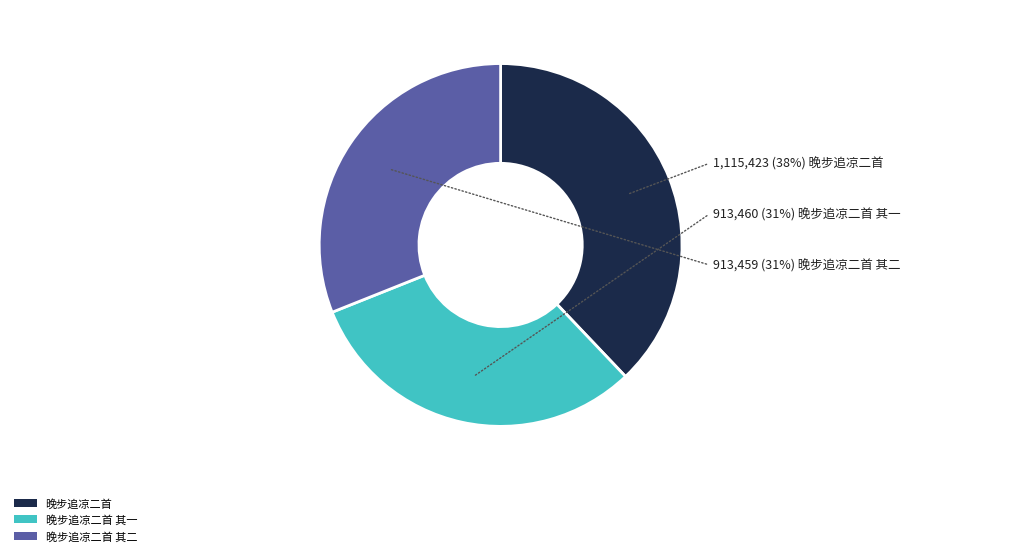

What portion of the pie excludes 晚步追凉二首 其二?

69.0%